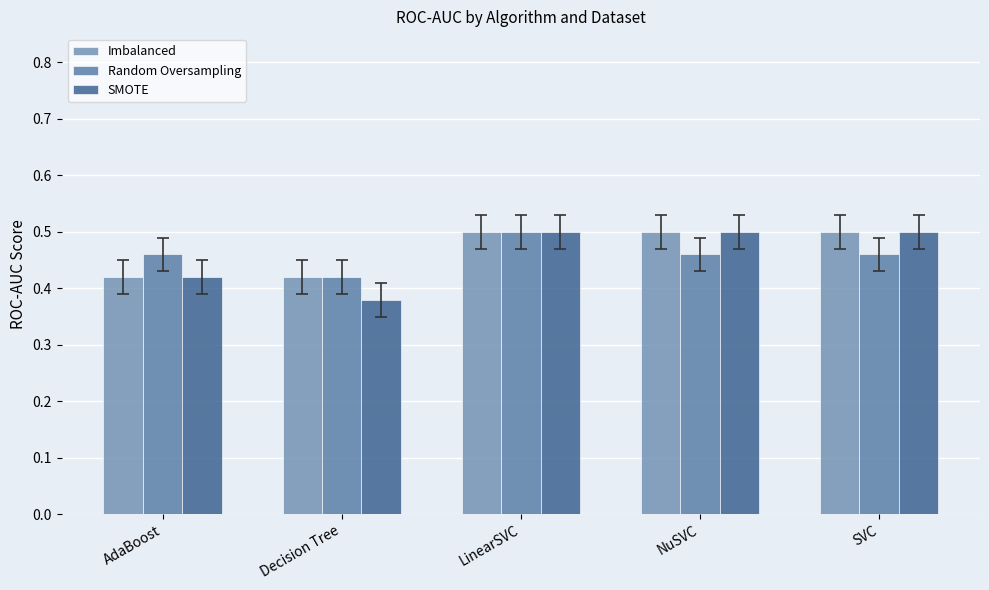

Count the SMOTE values in the range 0 to 1.

5